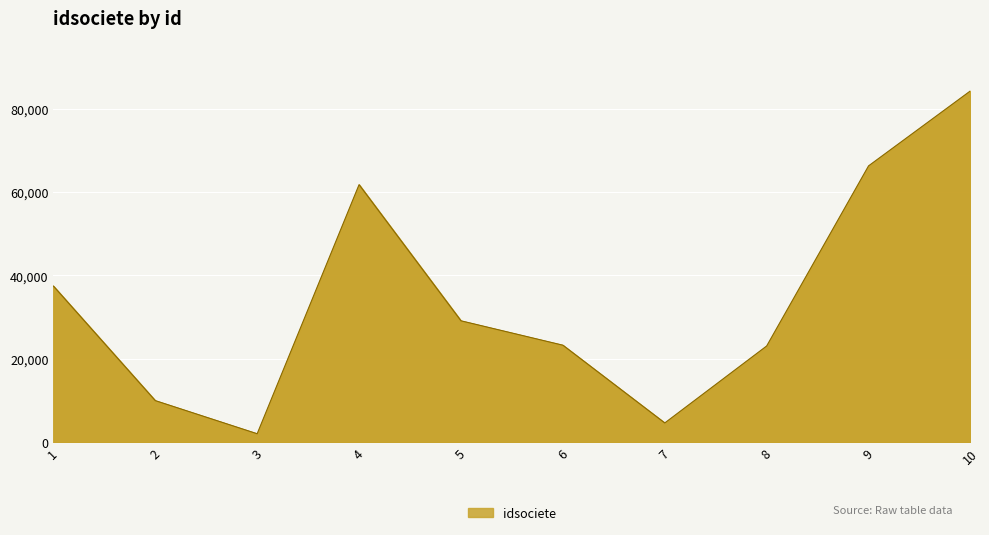

Which has a higher value, 4 or 9?

9